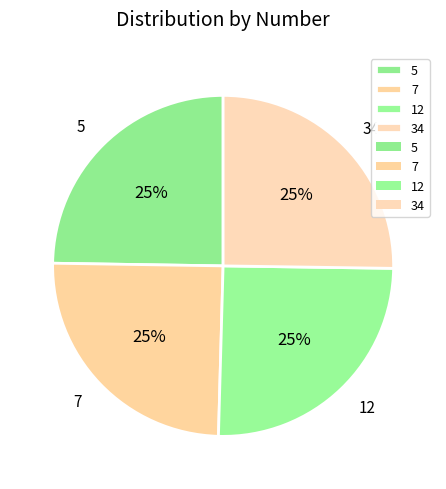

To the nearest percent, what portion does 12 represent?

25%